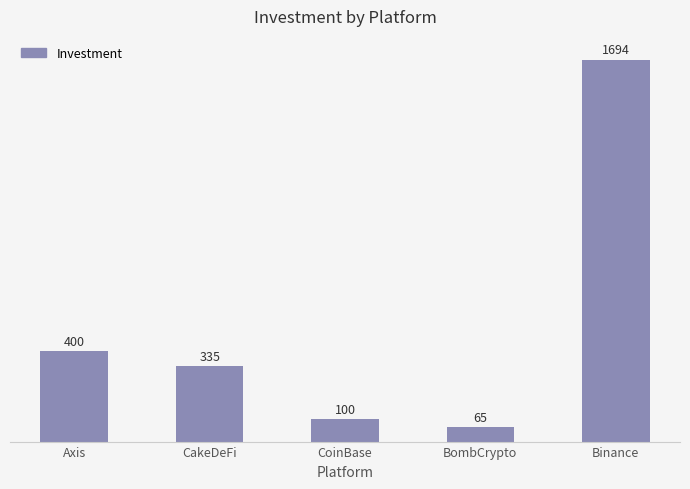

What is the value of the 1st bar from the left?

400